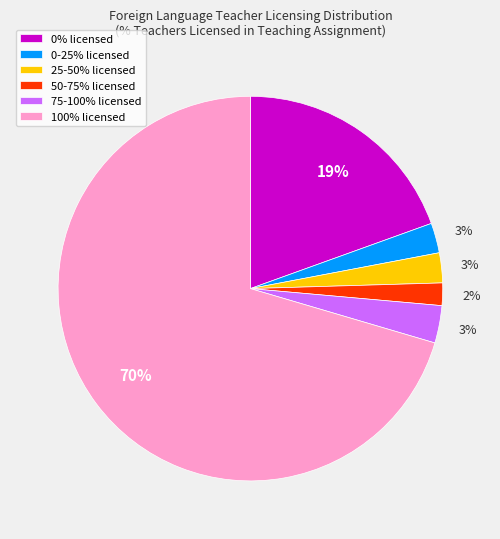

Count the number of slices in the pie.

6